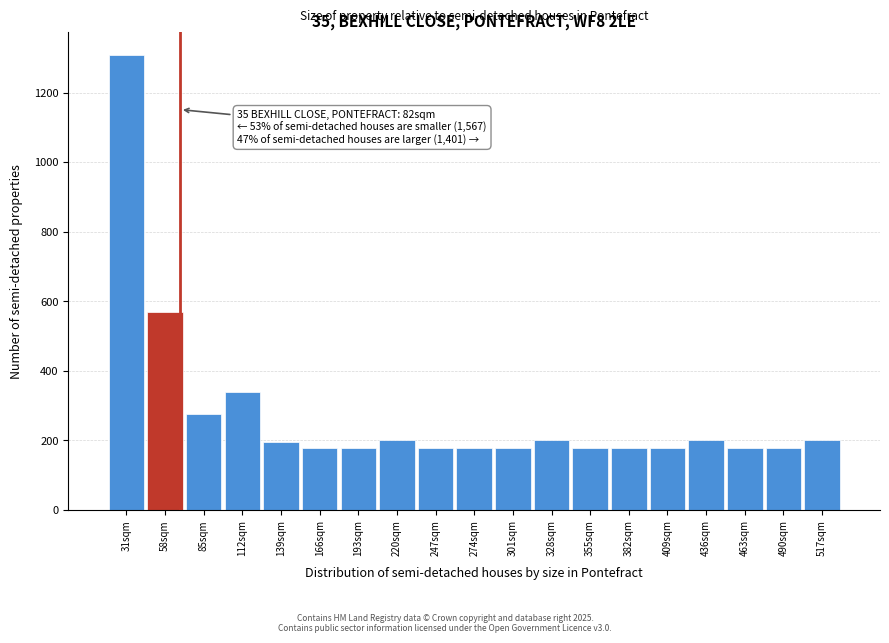

What is the maximum value shown in the chart?

1308